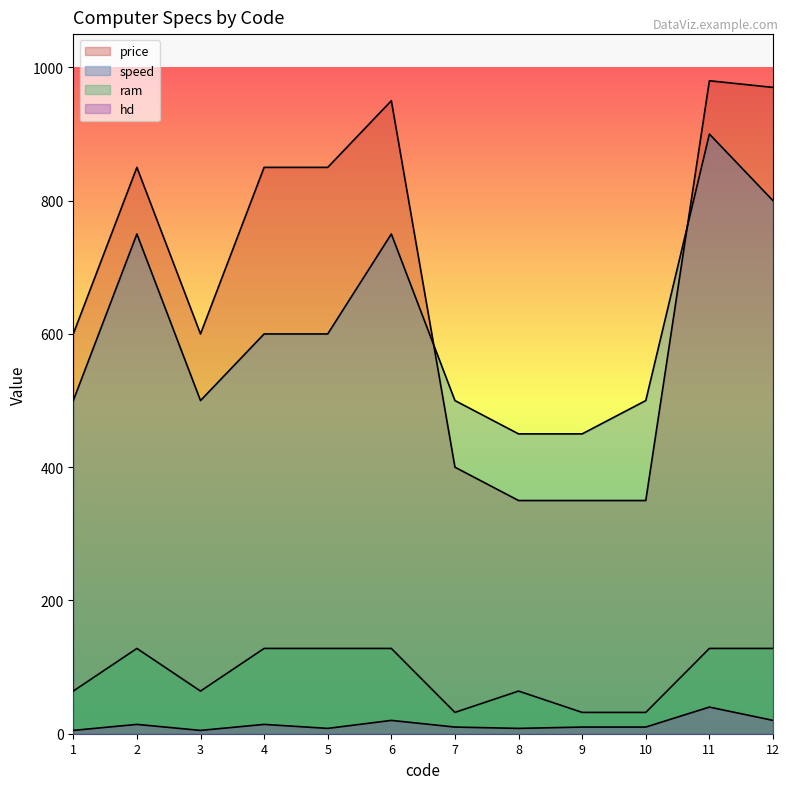

What is the difference between the price values at 5 and 7?

450